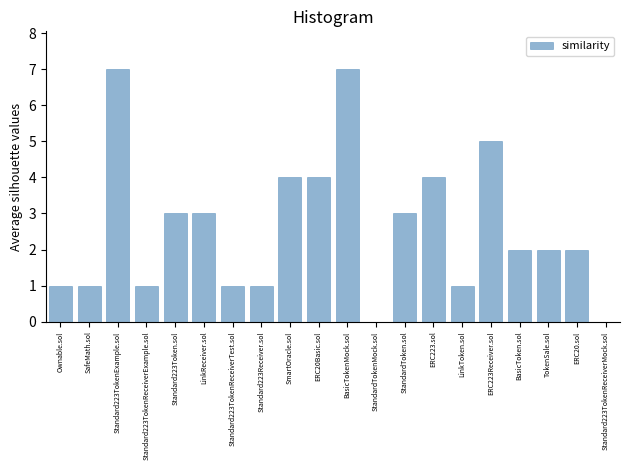

Reading left to right, transcribe all the data shown in this chart.

Ownable.sol=1	SafeMath.sol=1	Standard223TokenExample.sol=7	Standard223TokenReceiverExample.sol=1	Standard223Token.sol=3	LinkReceiver.sol=3	Standard223TokenReceiverTest.sol=1	Standard223Receiver.sol=1	SmartOracle.sol=4	ERC20Basic.sol=4	BasicTokenMock.sol=7	StandardTokenMock.sol=0	StandardToken.sol=3	ERC223.sol=4	LinkToken.sol=1	ERC223Receiver.sol=5	BasicToken.sol=2	TokenSale.sol=2	ERC20.sol=2	Standard223TokenReceiverMock.sol=0